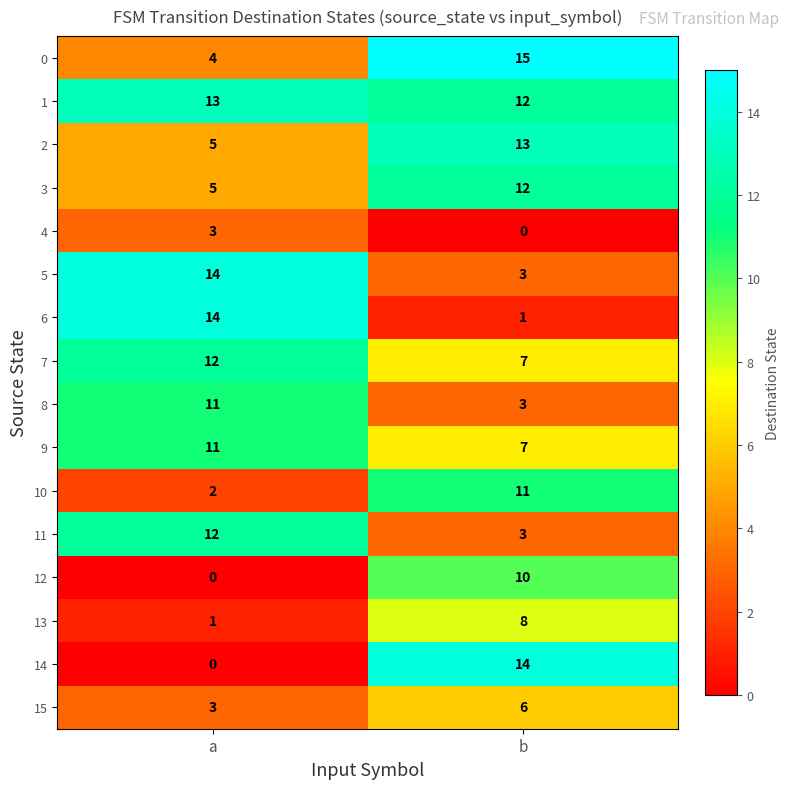

At which category is the sum across all series the highest?

b